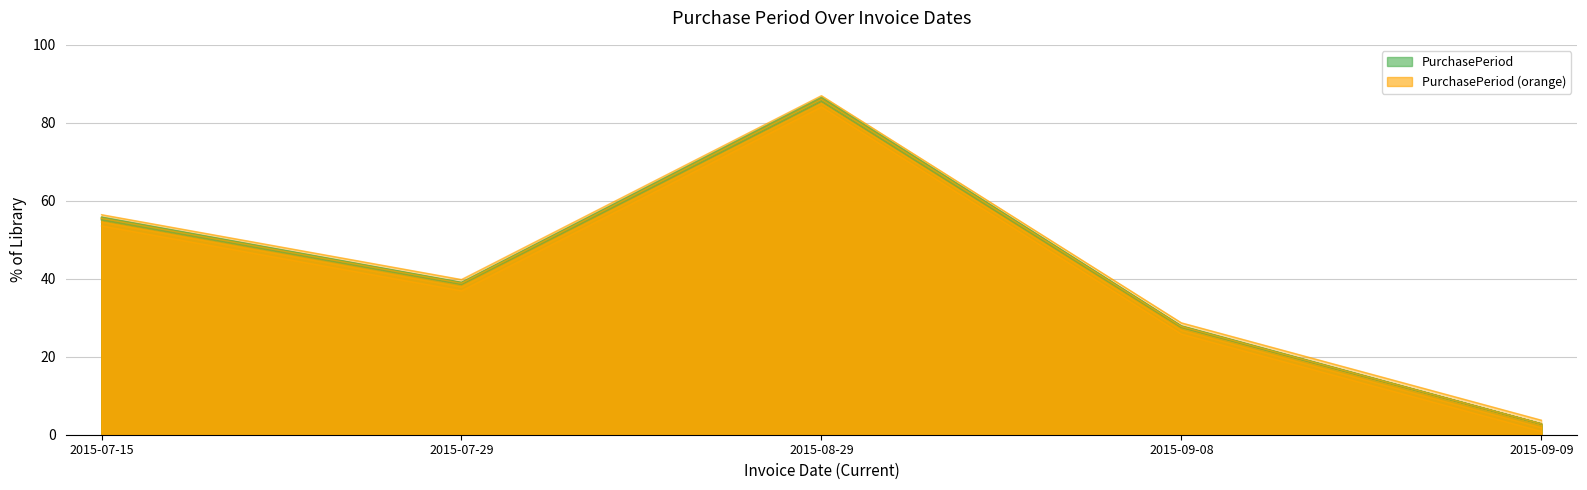

What is the difference between the values at 2015-09-09 and 2015-07-29?

36.0